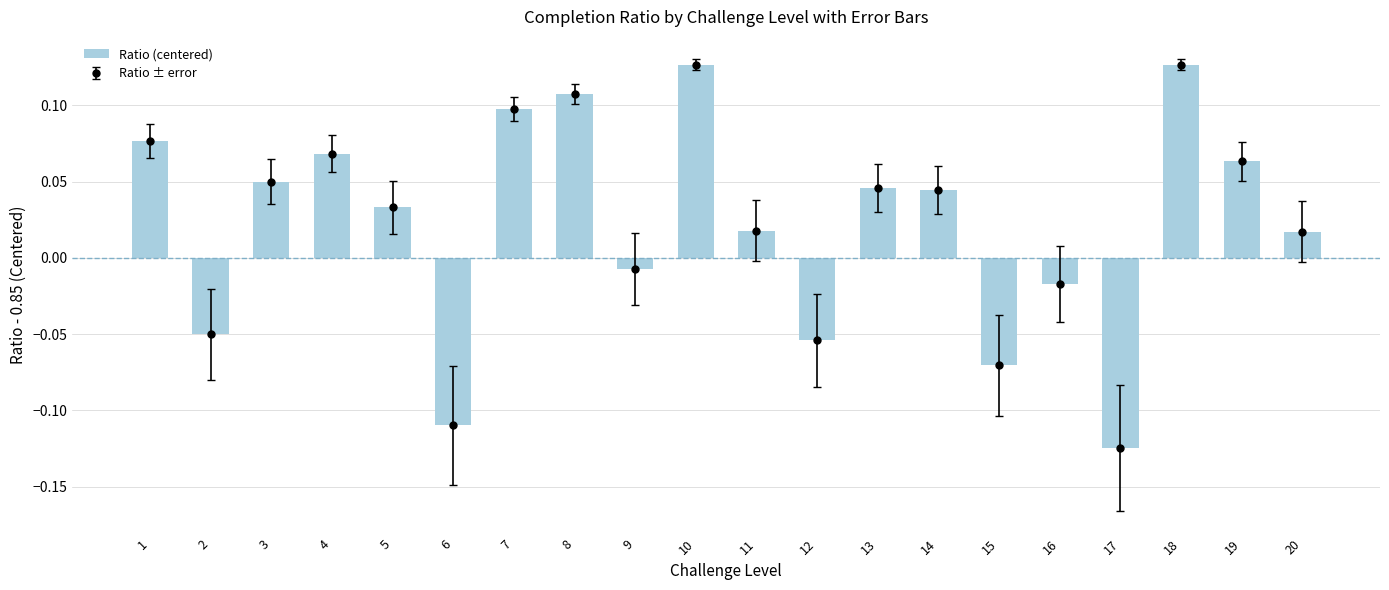

Which category has the lowest value across all series?

17